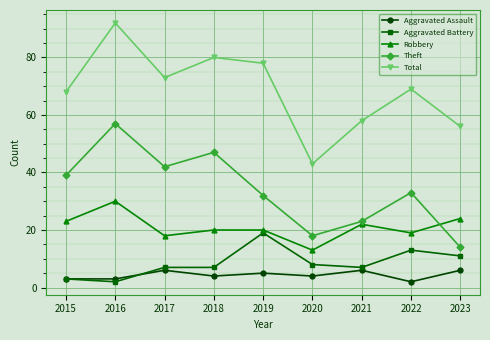

How many lines are shown in the chart?

5